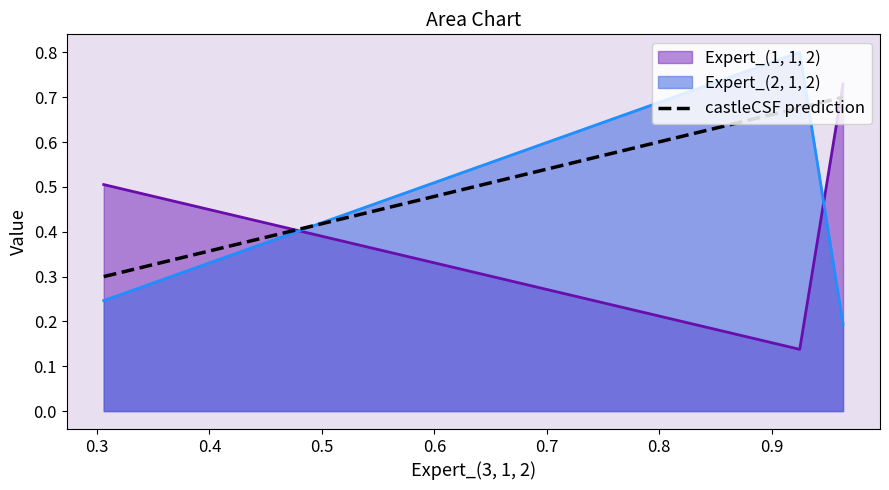

Is the value of Expert_(2, 1, 2) at 0.963397703434482 greater than the value of Expert_(1, 1, 2) at 0.9248843670850918?

Yes